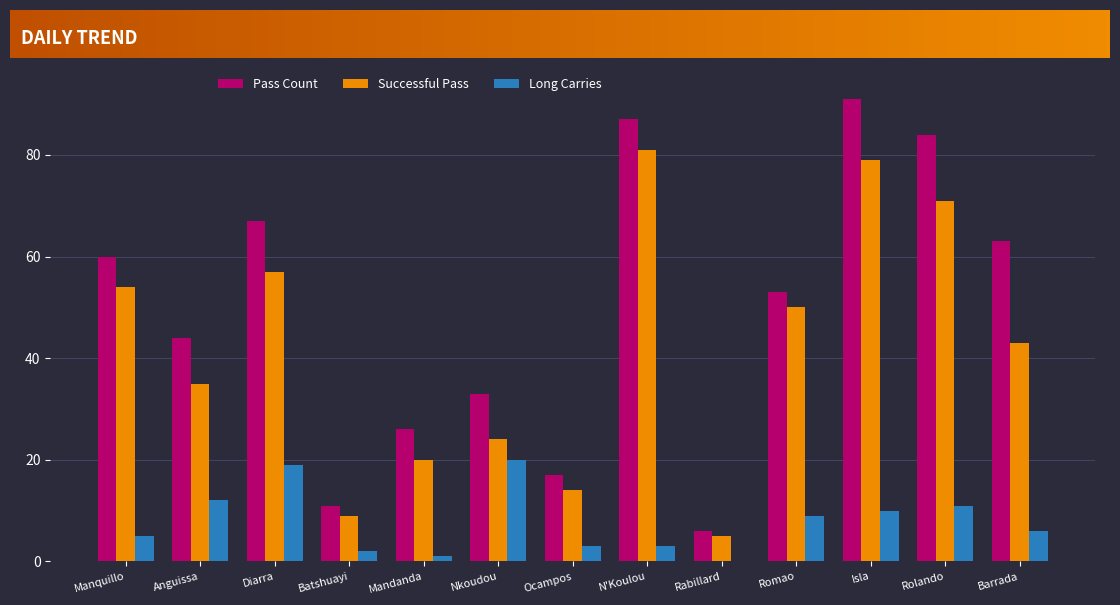

At which category is the sum across all series the highest?

Isla